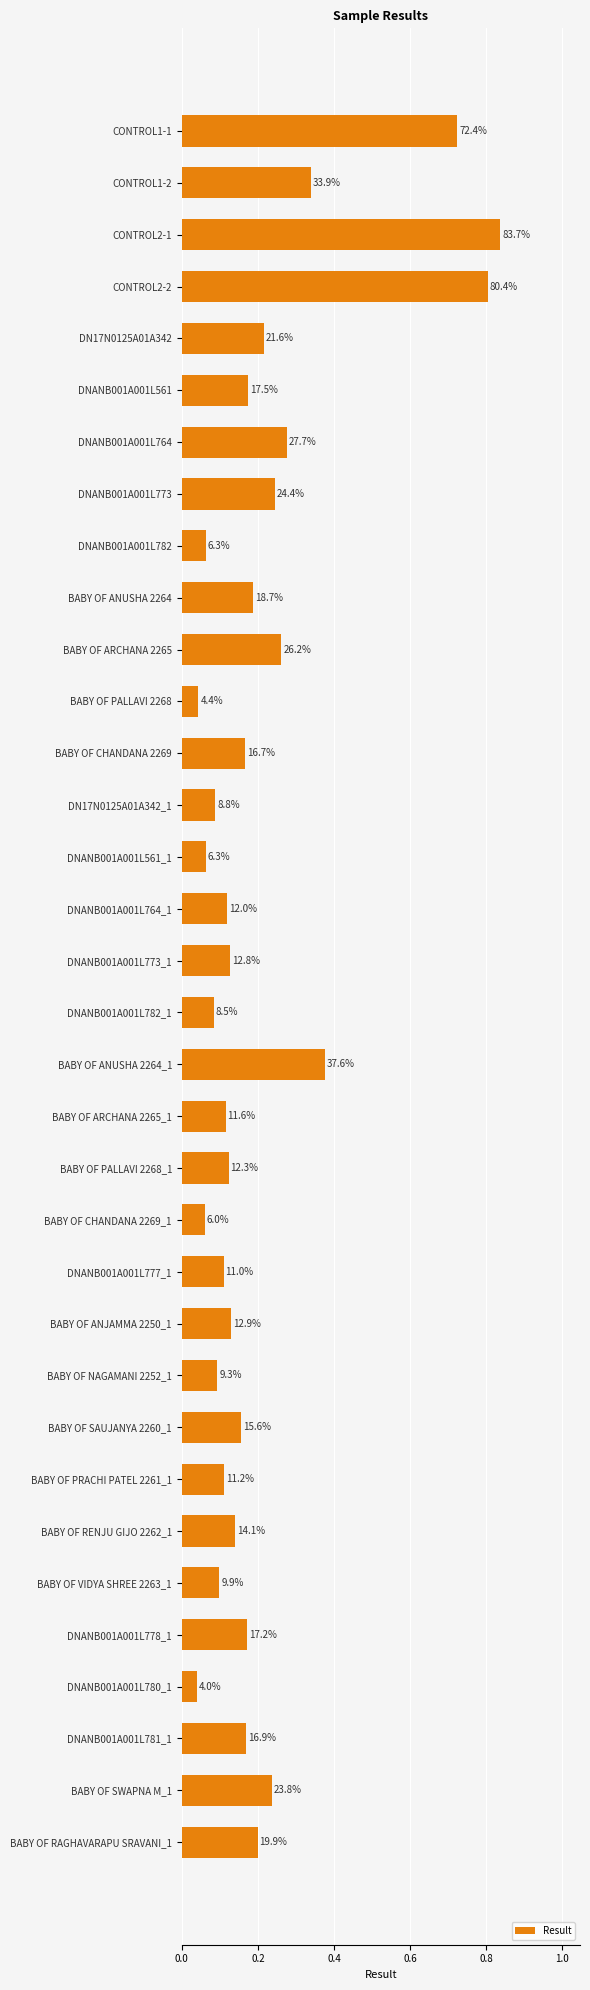

How many bars are there in total?

34